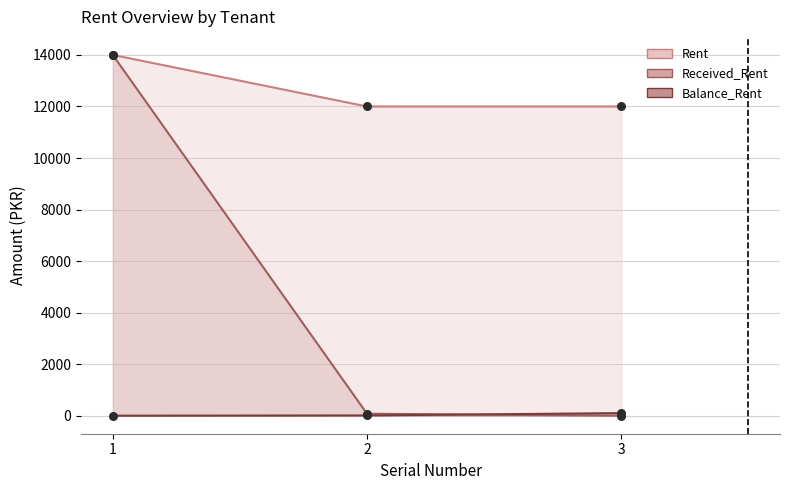

Which series contains the highest Y value?

Rent